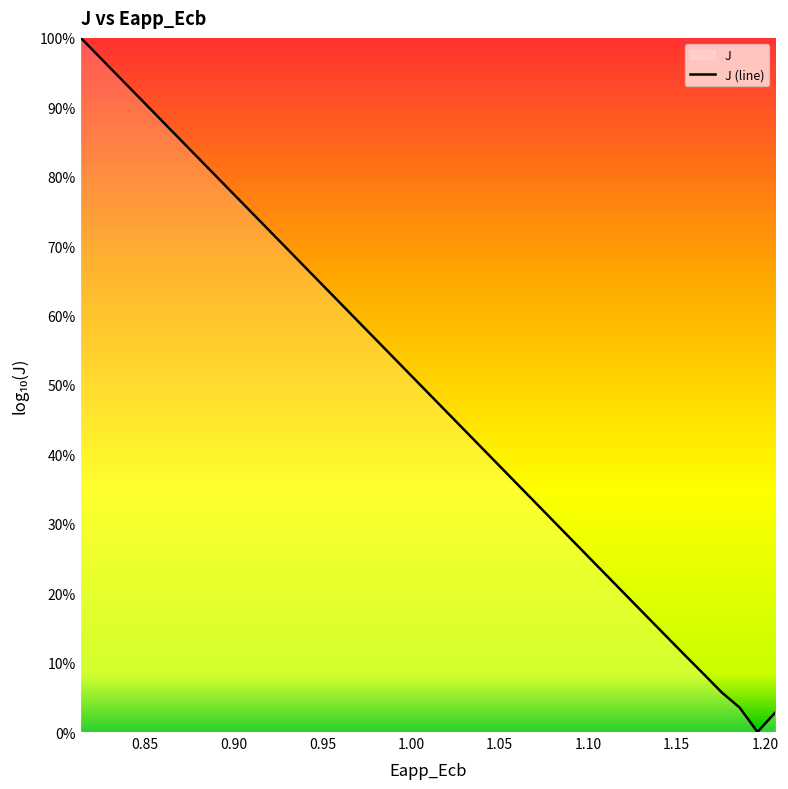

Is it true that the value at 1.00 is -9.7?

False